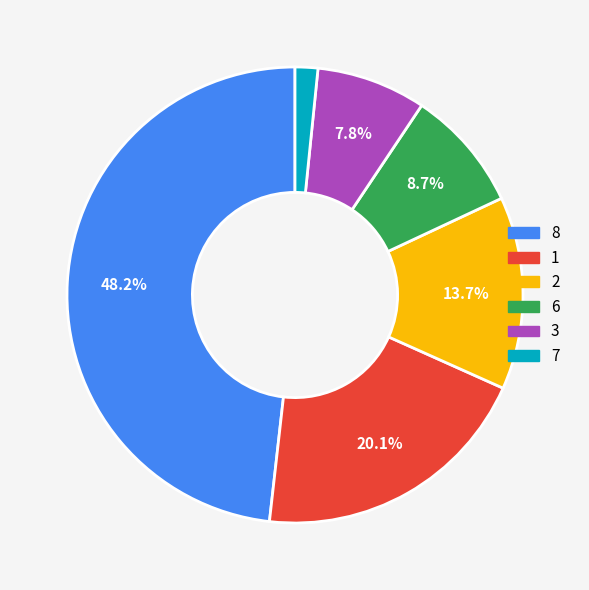

How many segments does this pie chart have?

6